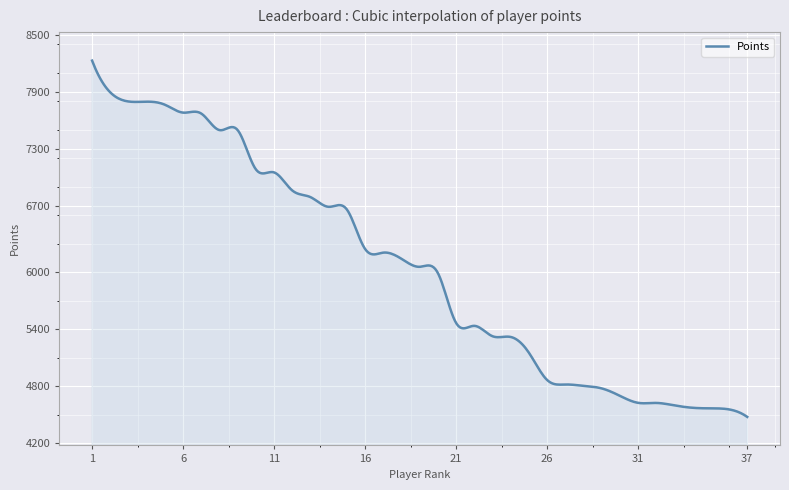

What is the minimum value shown in the chart?

4479.0